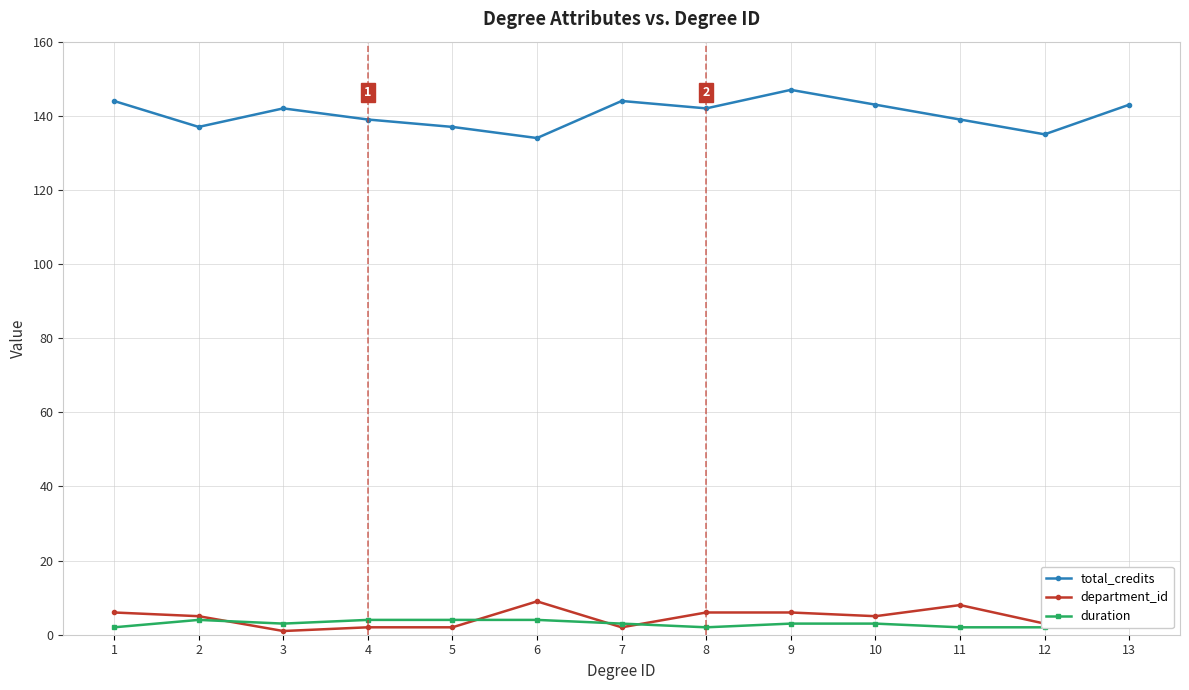

What is the value of the duration point at the 10th from the left?

3